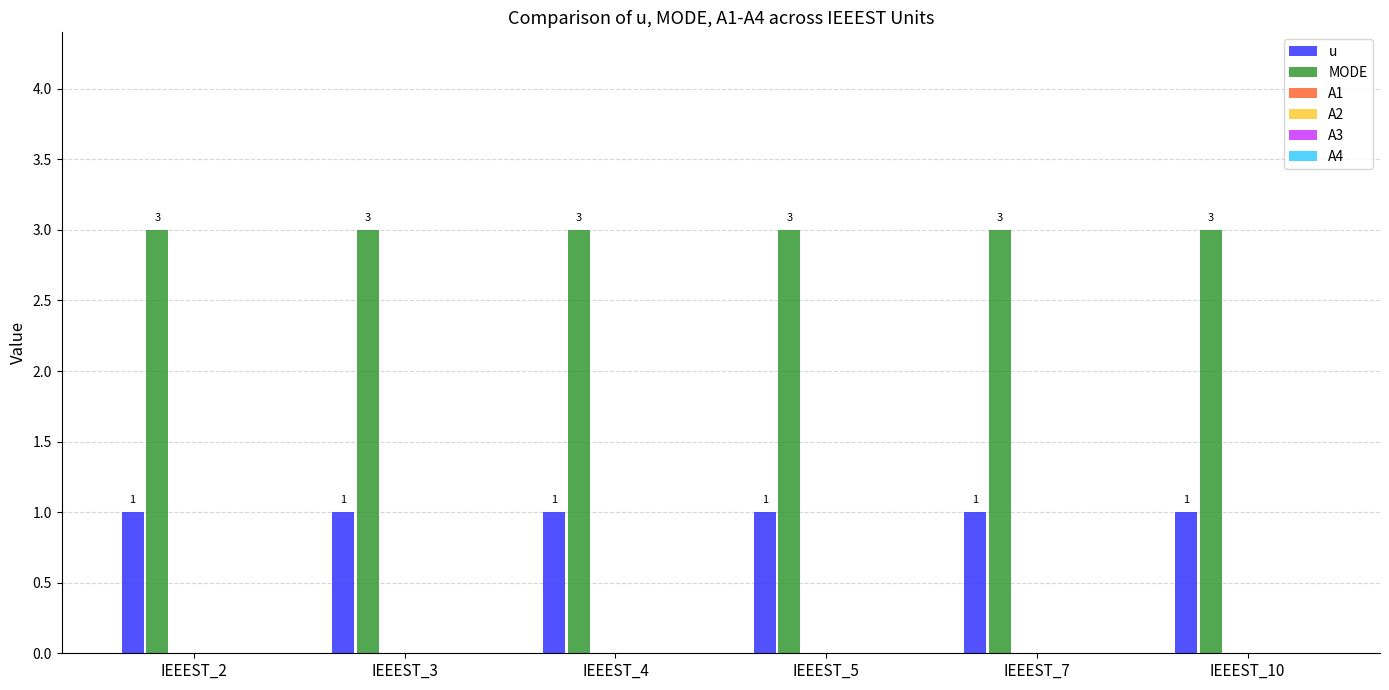

Rank the series at IEEEST_5 from highest to lowest value.

MODE, u